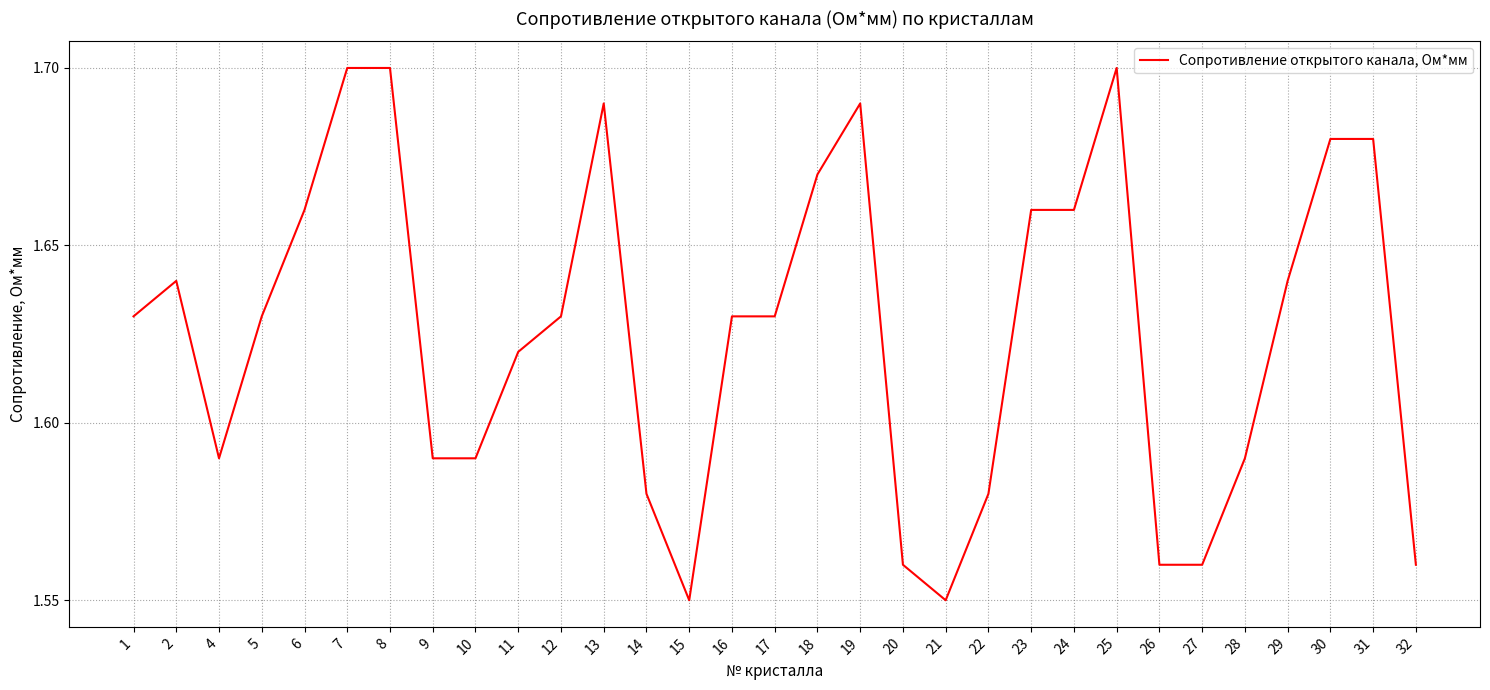

The value at 2 is 2.3. True or false?

False